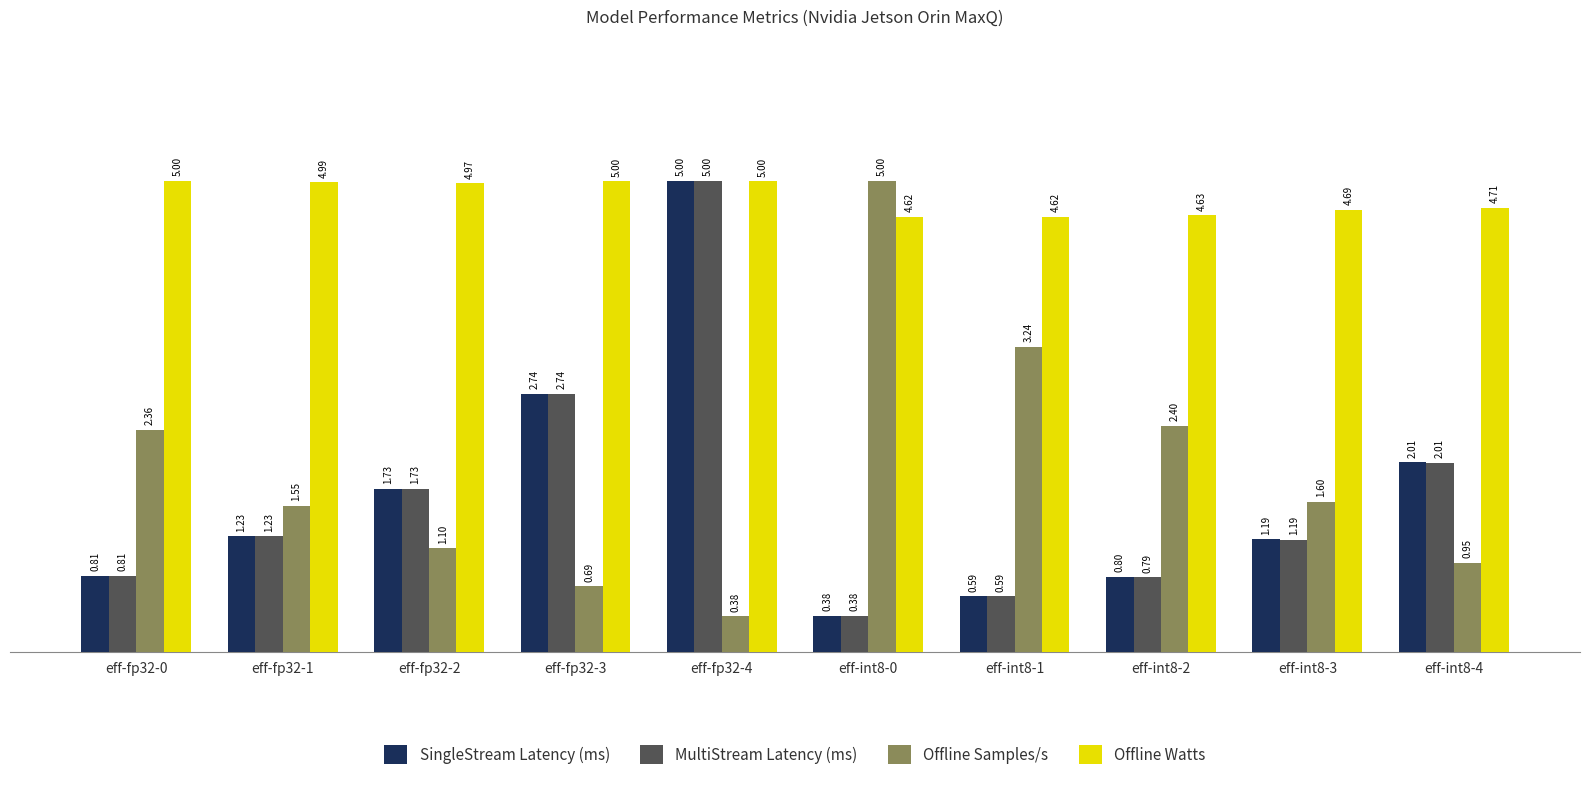

How many groups of bars are there?

10